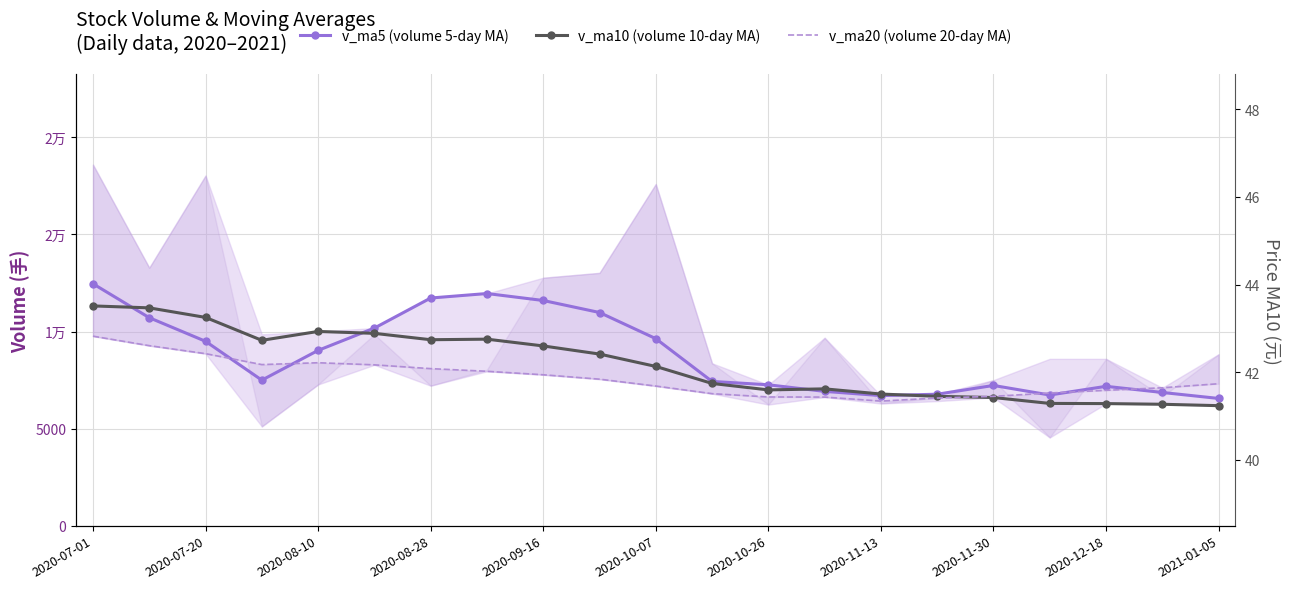

Which series has the largest range (max minus min)?

v_ma5 (volume 5-day MA)